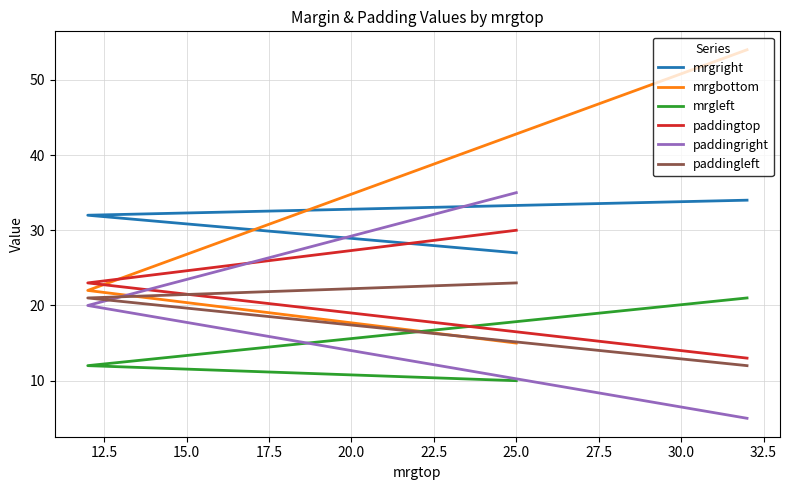

What is the difference between the maximum and minimum values in the paddingright series?

30